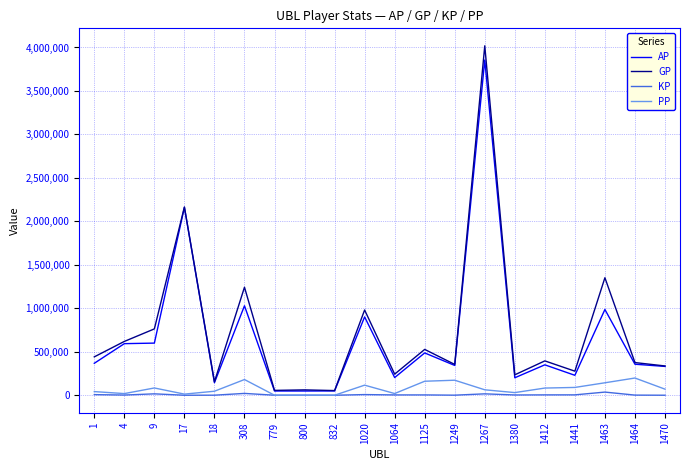

At which category is the sum across all series the highest?

1267